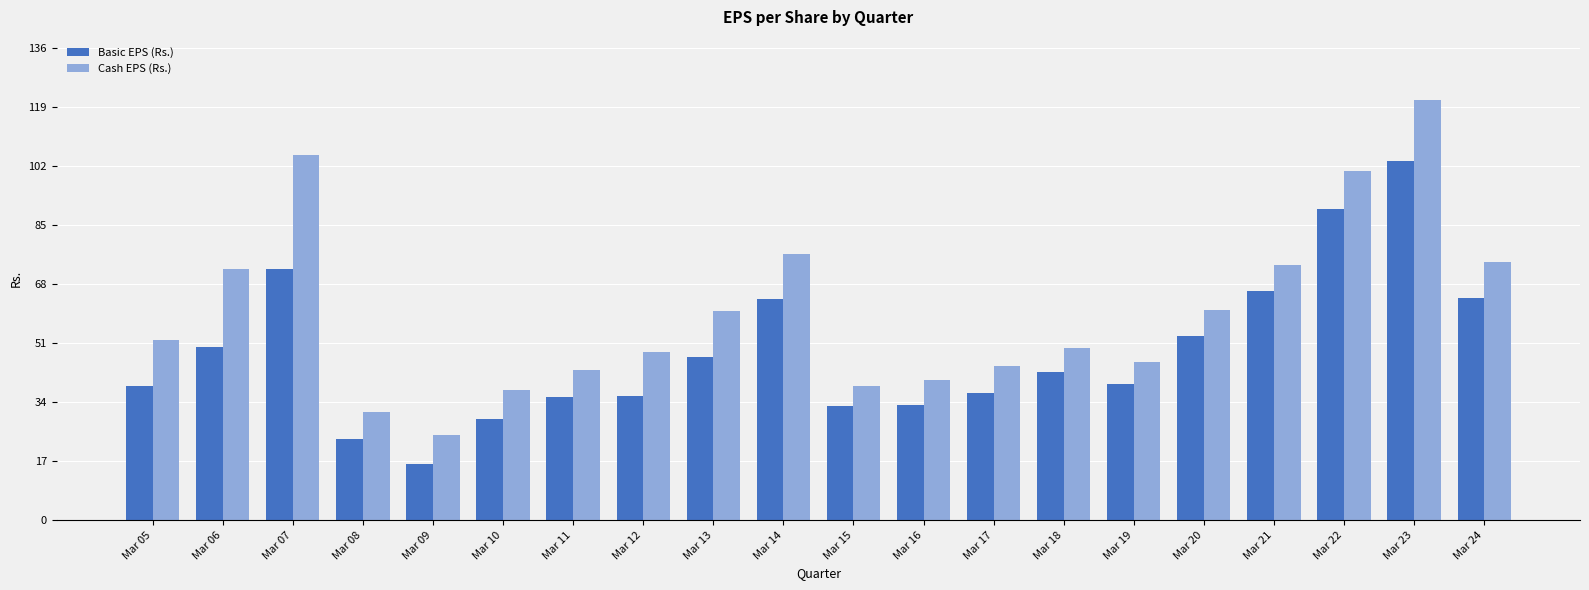

What is the difference between the Cash EPS (Rs.) values at Mar 09 and Mar 06?

47.7